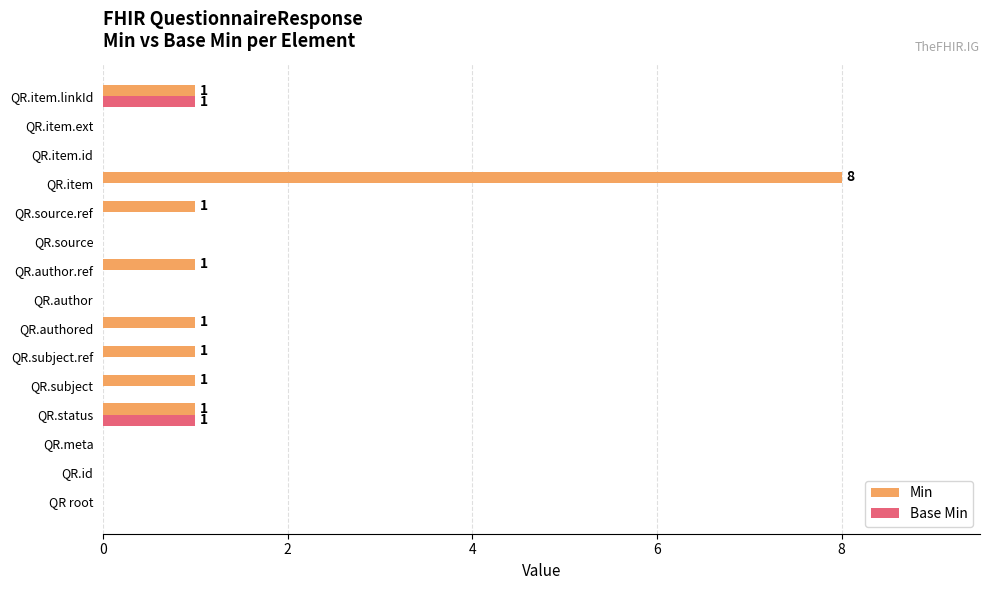

Which series has the largest range (max minus min)?

Min